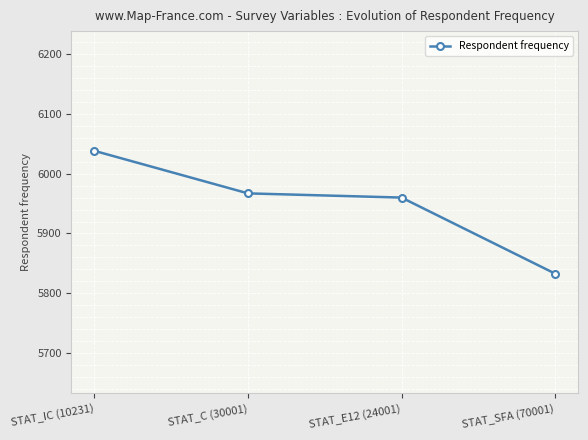

Rank the categories by value from lowest to highest.

STAT_SFA (70001), STAT_E12 (24001), STAT_C (30001), STAT_IC (10231)